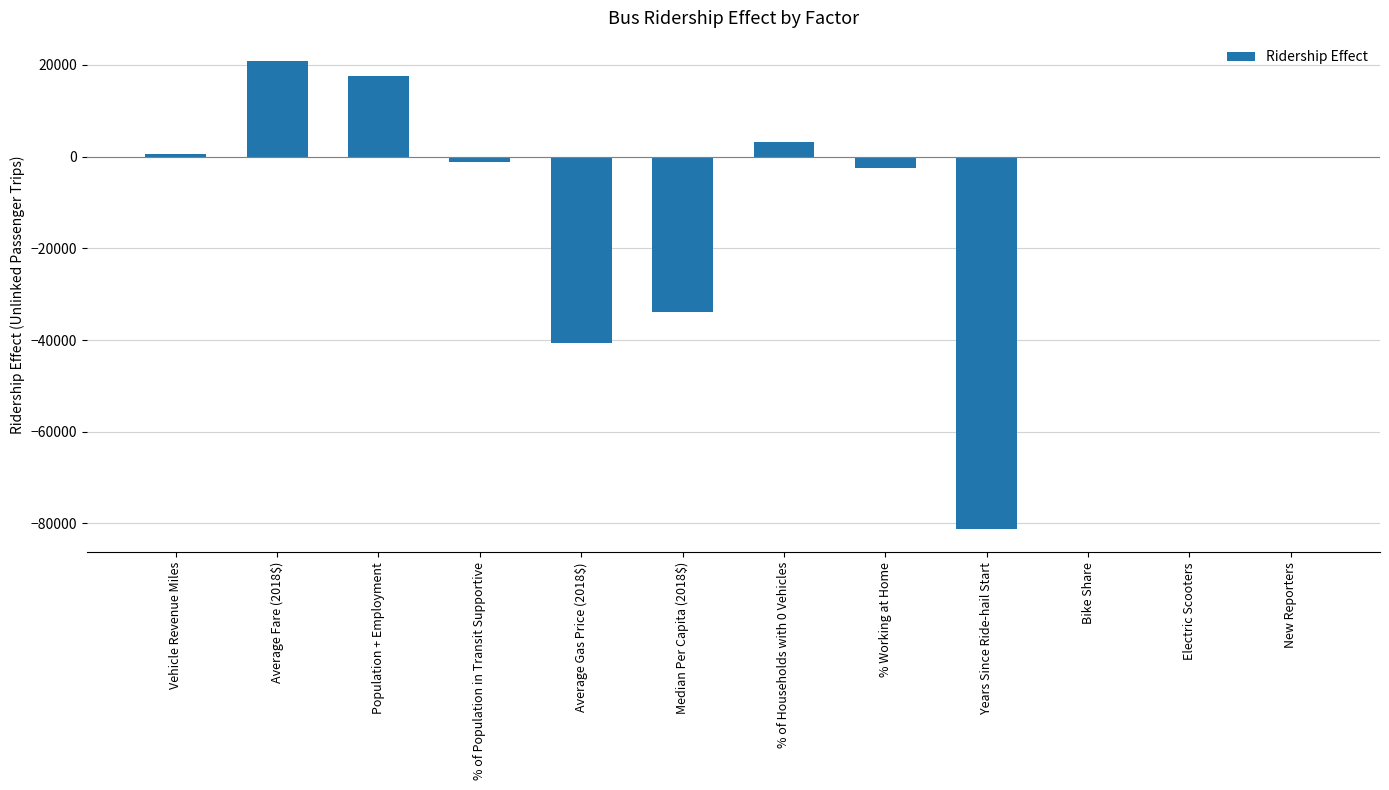

What is the sum of all values?

-117297.1